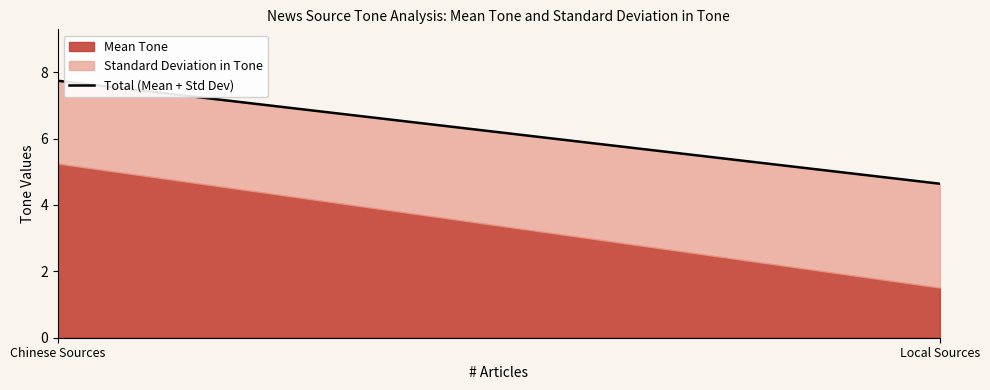

The value of Mean Tone at Local Sources is 2.5. True or false?

False